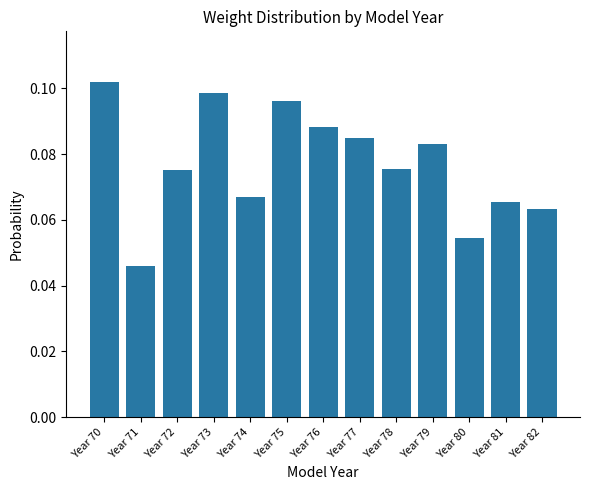

What is the sum of all values?

1.0